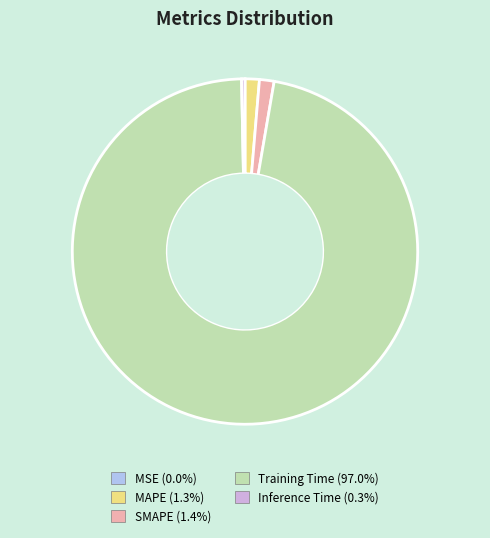

Is SMAPE the majority of the pie?

No